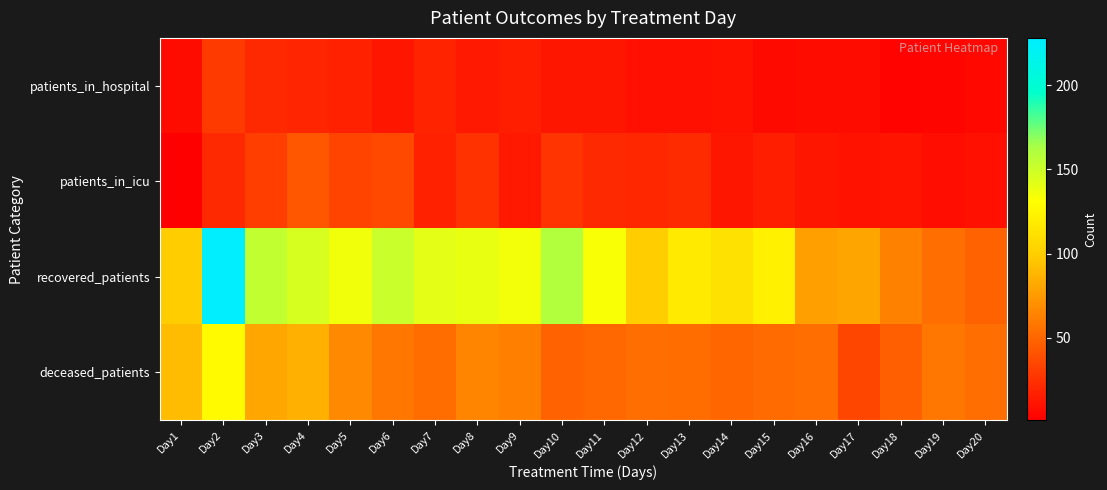

How many distinct data groups are displayed?

4